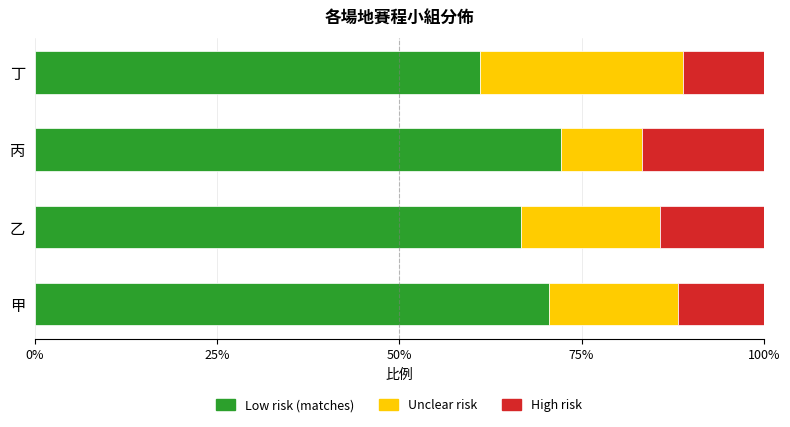

The value of Low risk (matches) at 乙 is 90.2. True or false?

False